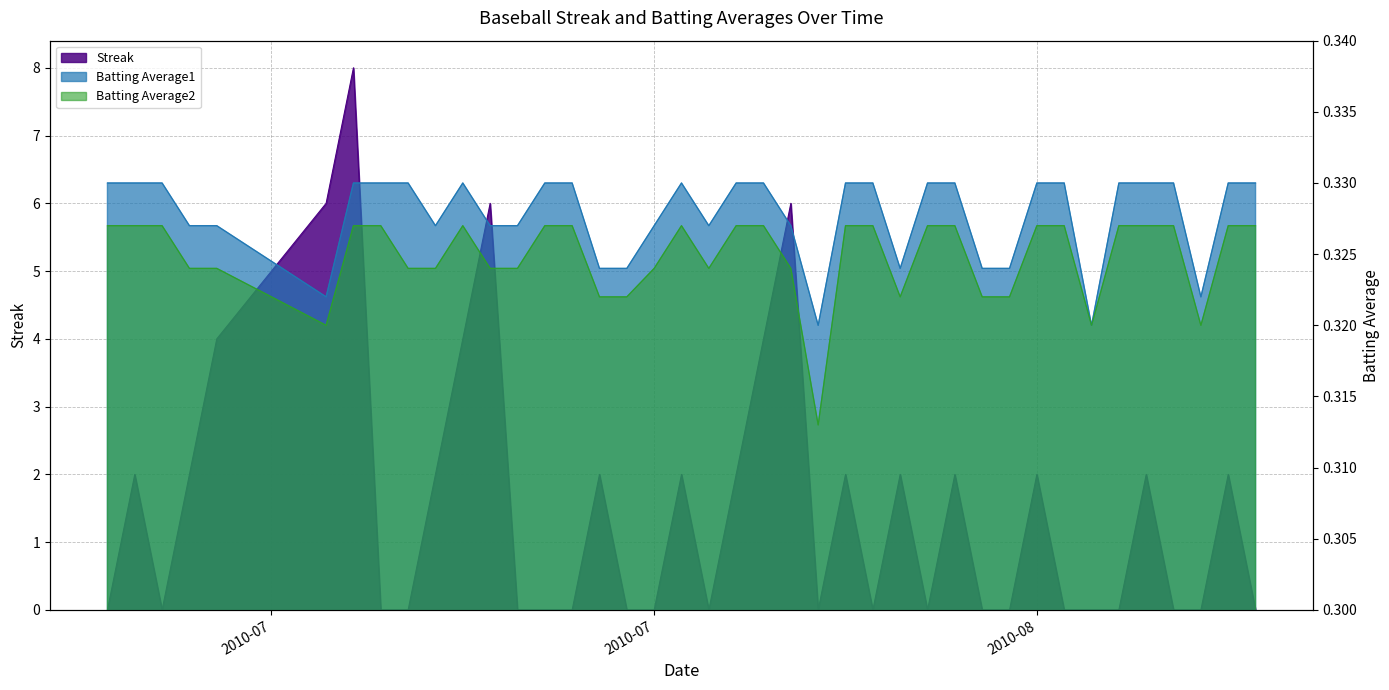

What is the sum of all Batting Average2 values?

13.0